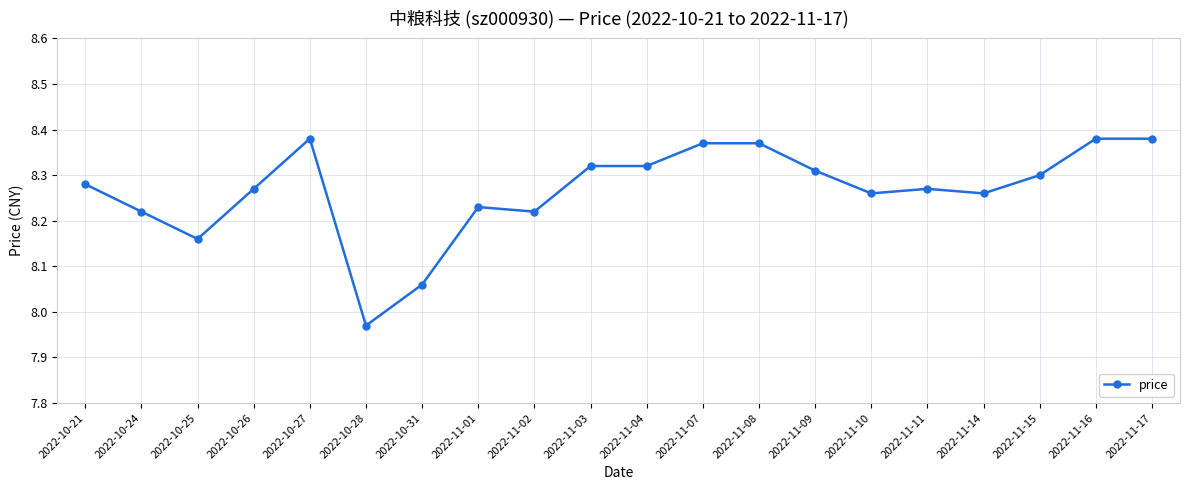

What position from the right is 2022-10-26?

17